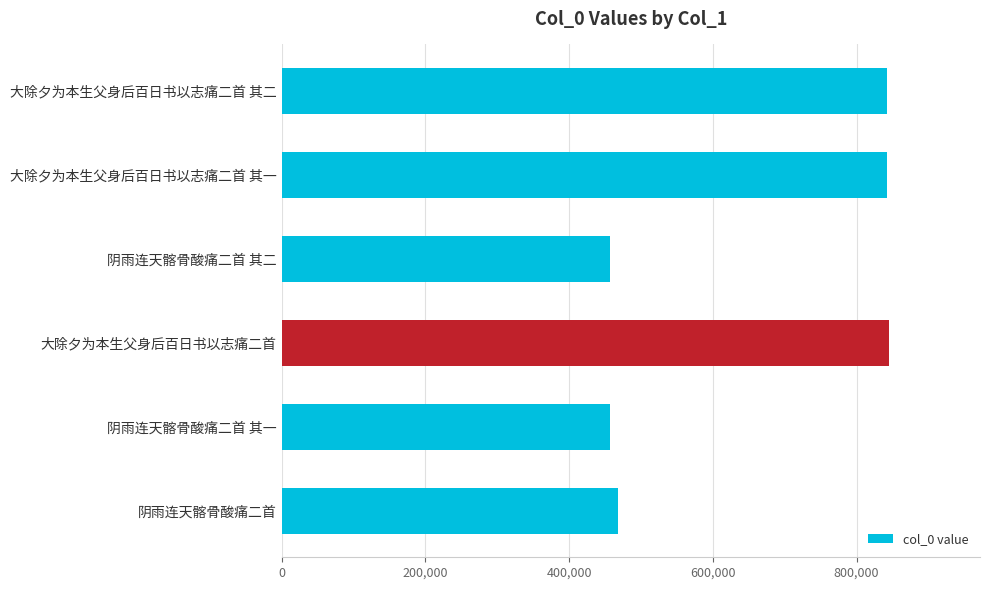

What is the average value?

651575